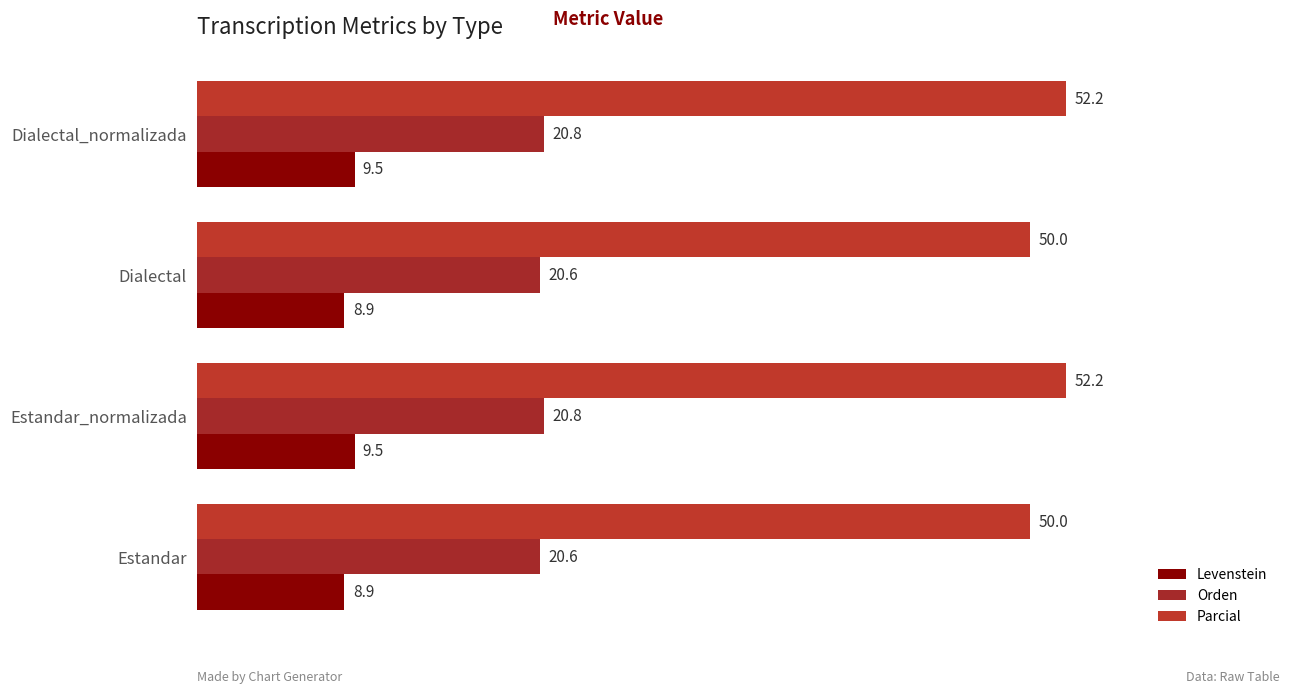

How many series are shown in this chart?

3